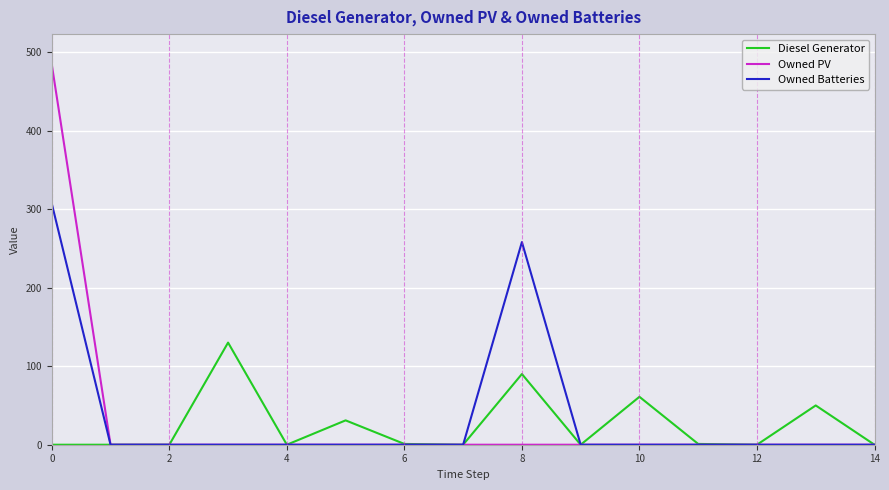

Which series has the widest spread of values?

Owned PV